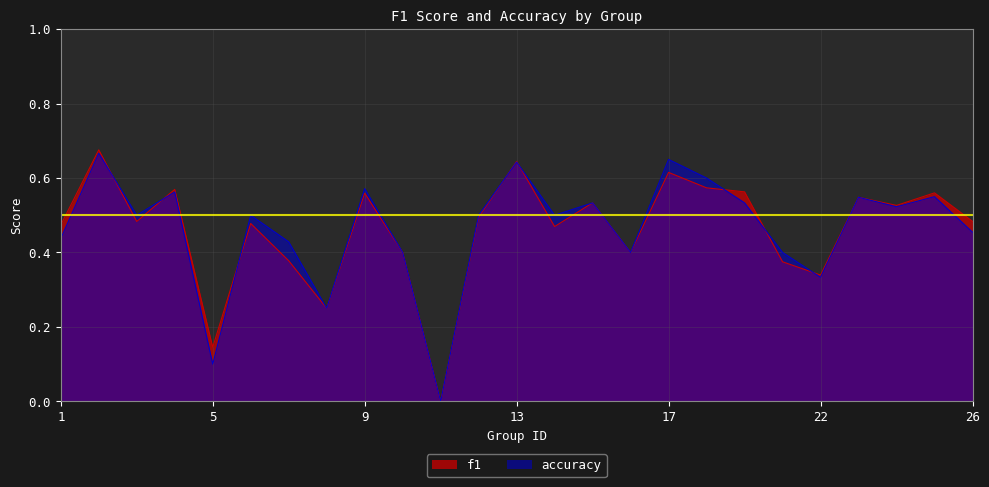

Which label corresponds to the smallest value in the chart?

11